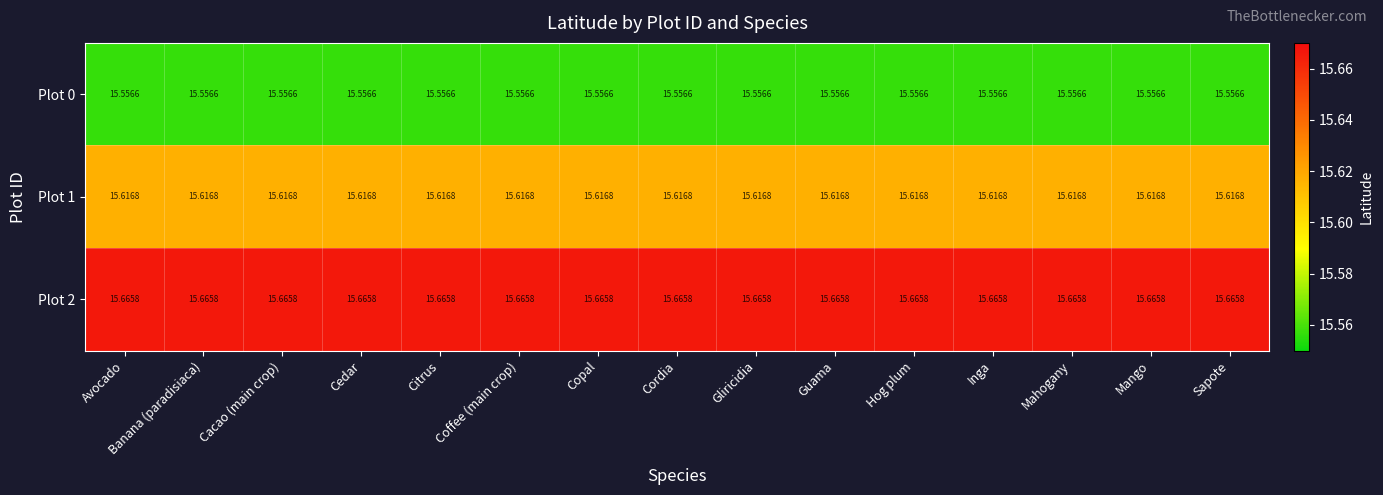

Is the value of Plot 2 at Citrus greater than the value of Plot 0 at Guama?

Yes